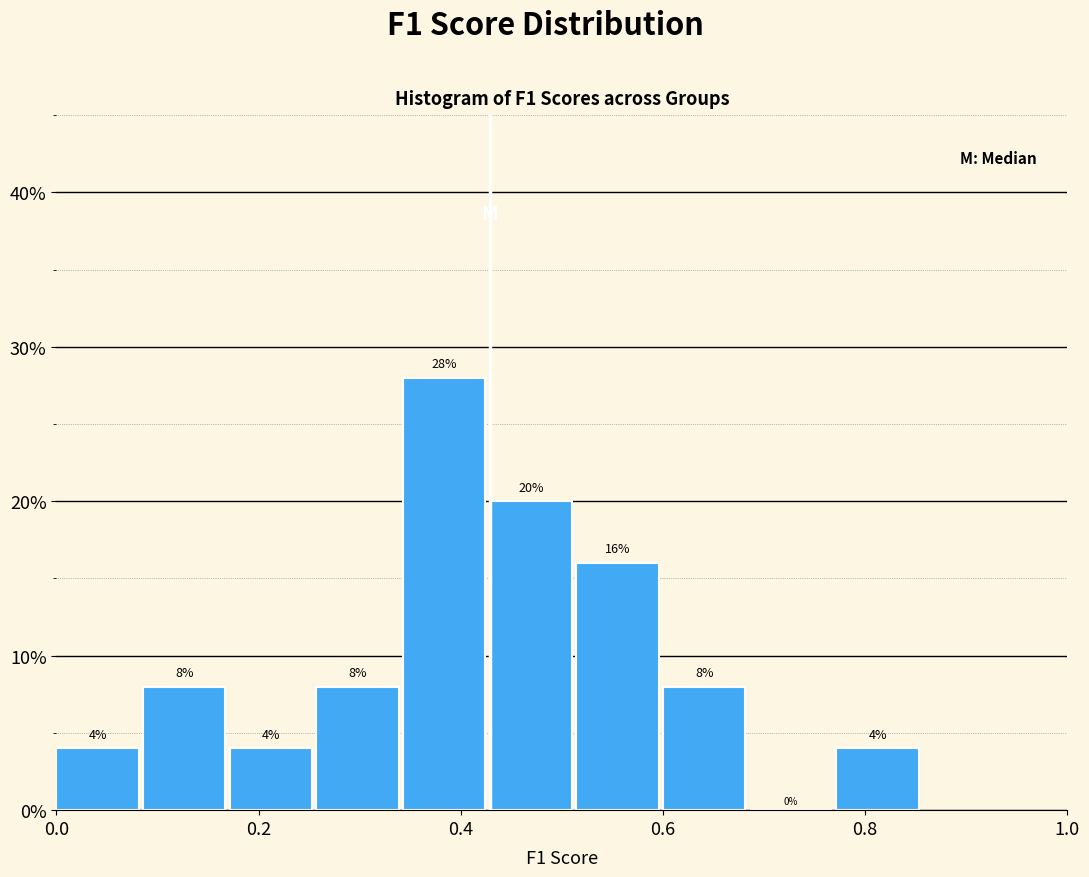

Reading left to right, list every bar in this chart as the range it spans on the x-axis followed by its height. The bar edges are not printed on the chart, so give them approximately, as read against the axis.

0.00 to 0.08: 4
0.08 to 0.18: 8
0.18 to 0.26: 4
0.26 to 0.34: 8
0.34 to 0.42: 28
0.42 to 0.52: 20
0.52 to 0.60: 16
0.60 to 0.68: 8
0.68 to 0.78: 0
0.78 to 0.86: 4